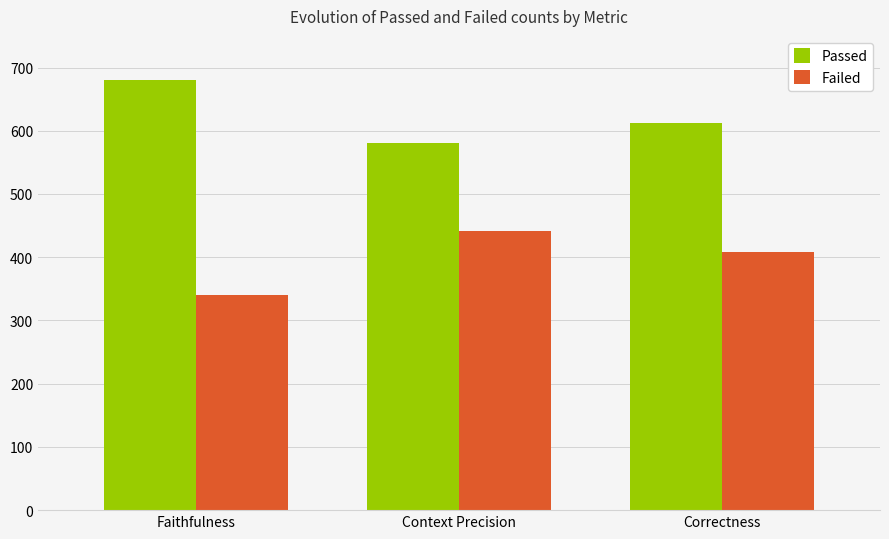

What is the label of the 1st bar from the right?

Correctness